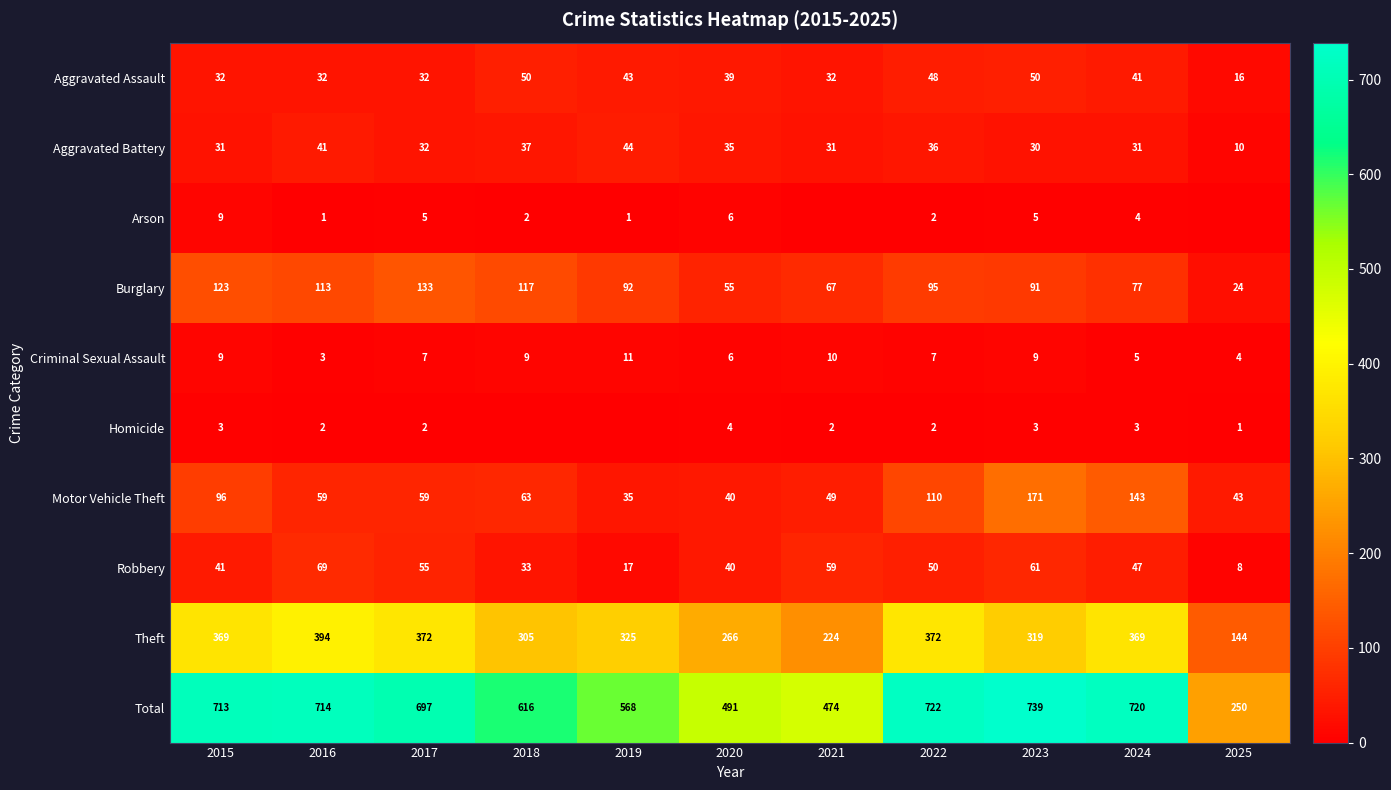

What is the average value of the Criminal Sexual Assault series?

7